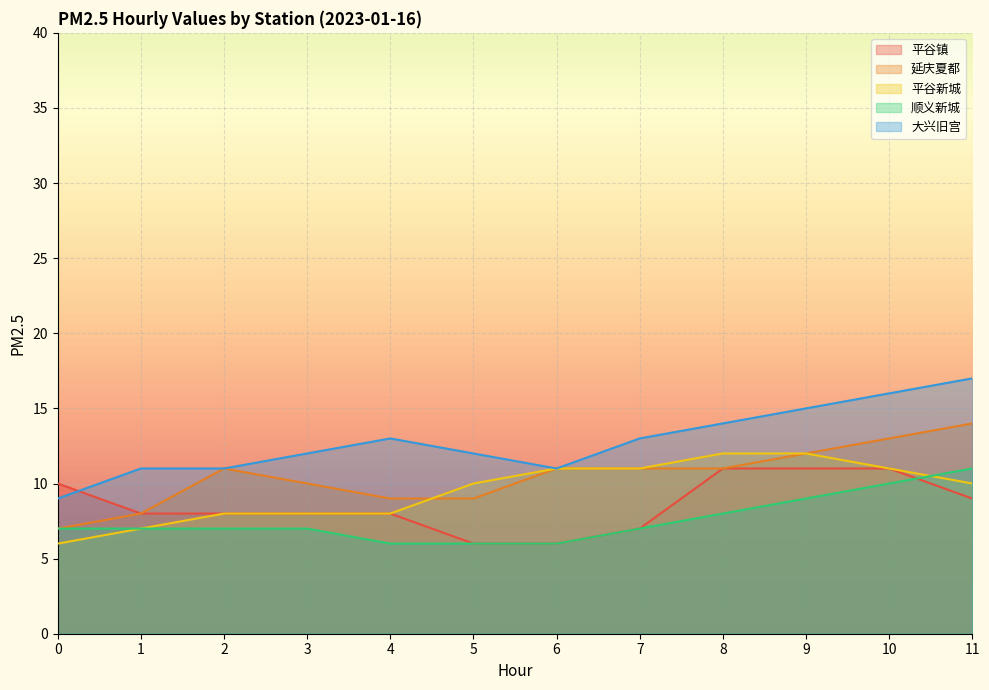

Between which two adjacent categories do 平谷新城 and 顺义新城 first intersect?

10 and 11